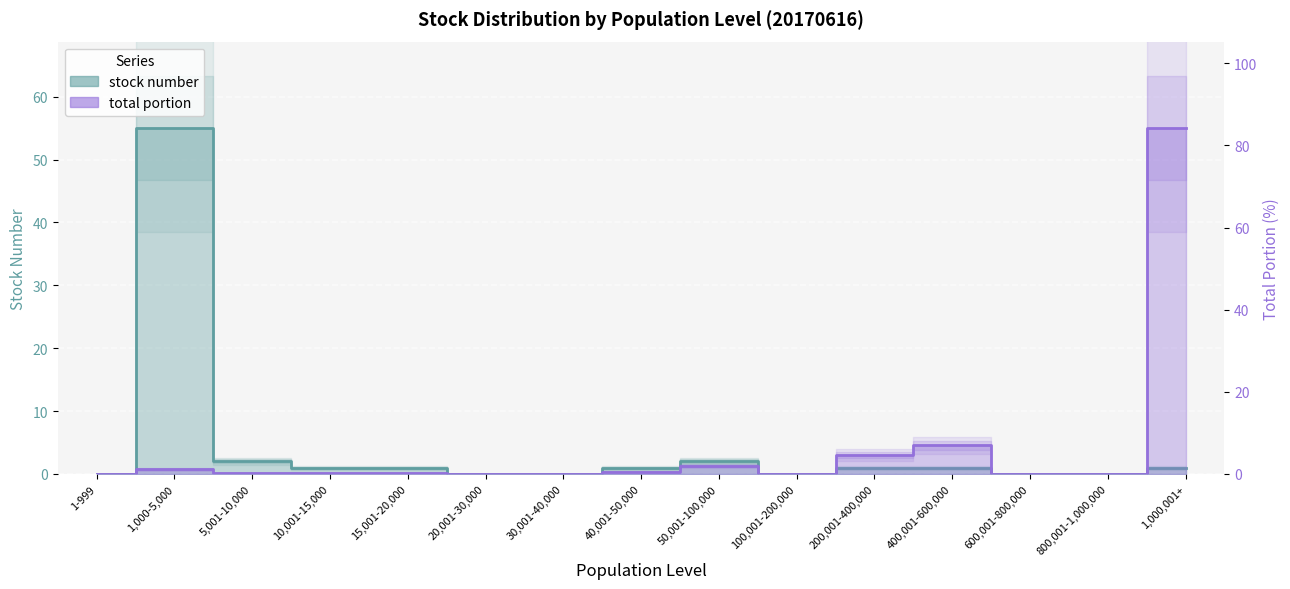

What is the label of the 11th point from the right?

15,001-20,000